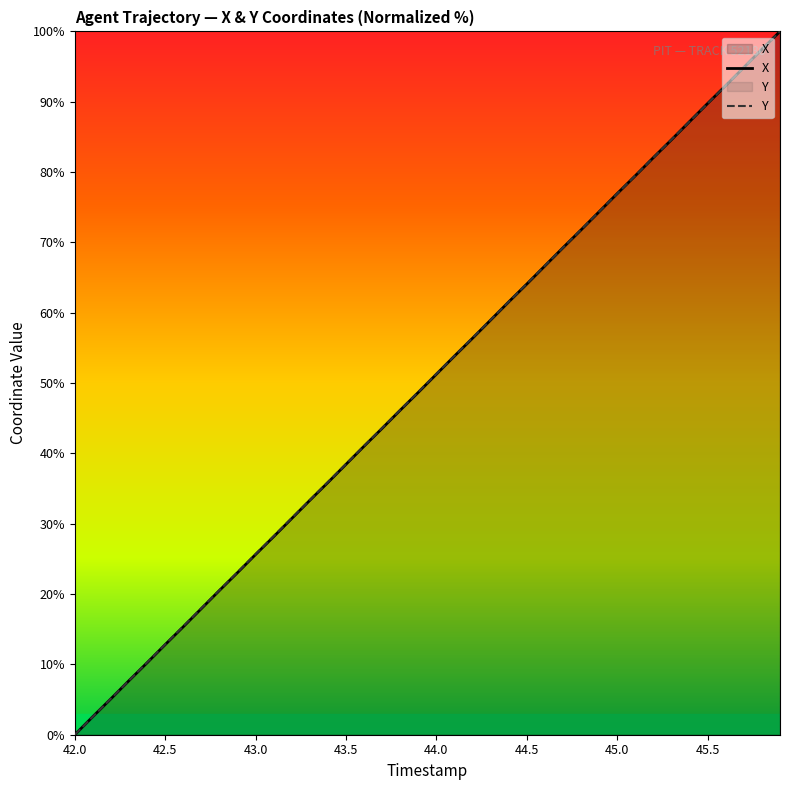

How many series are shown in this chart?

2